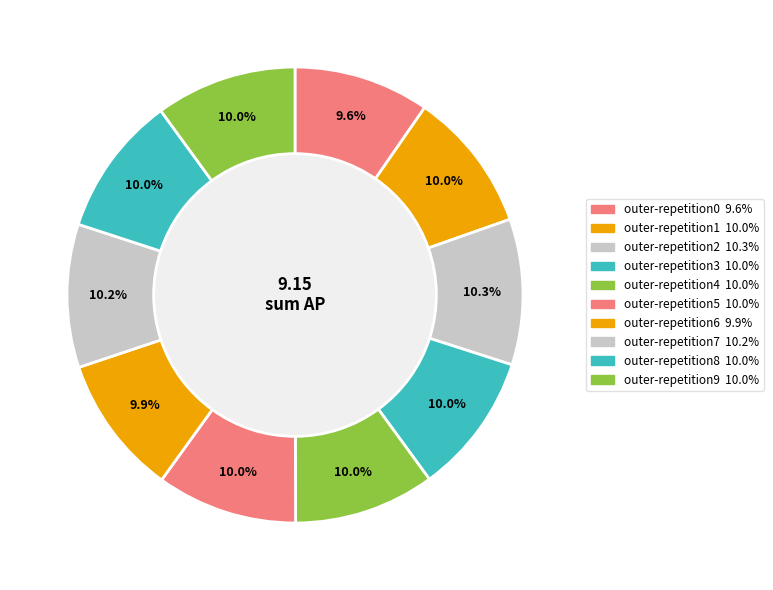

Is there a majority slice in this chart?

No